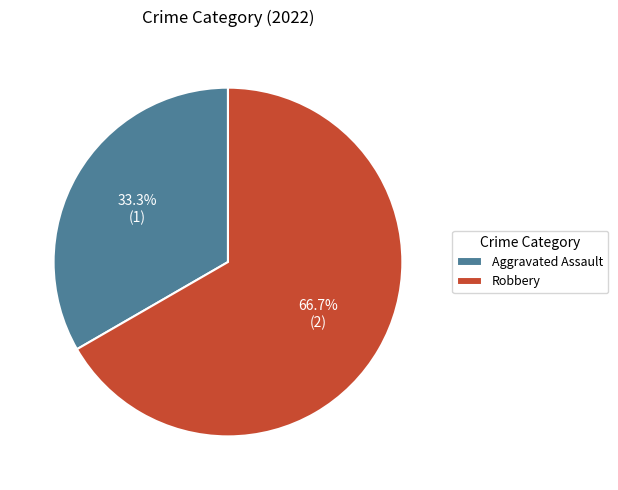

Which has a higher value, Robbery or Aggravated Assault?

Robbery